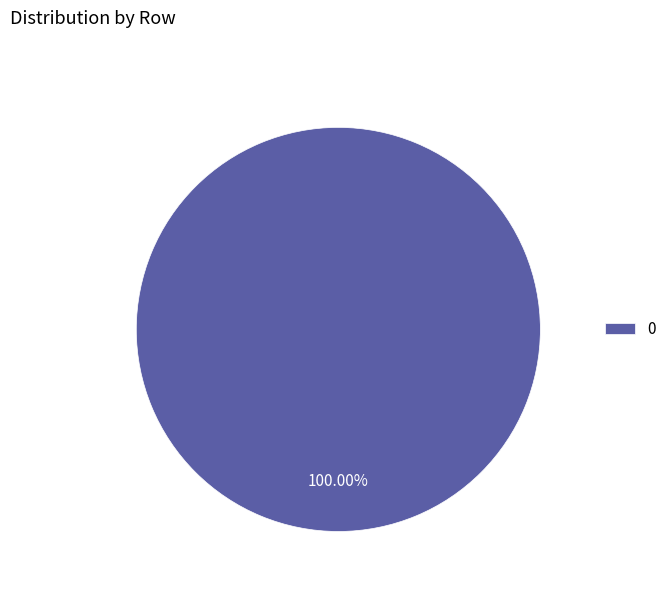

Is 0 the majority of the pie?

Yes